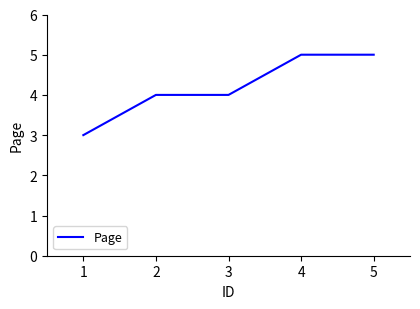

What is the sum of the values at 2 and 4?

9